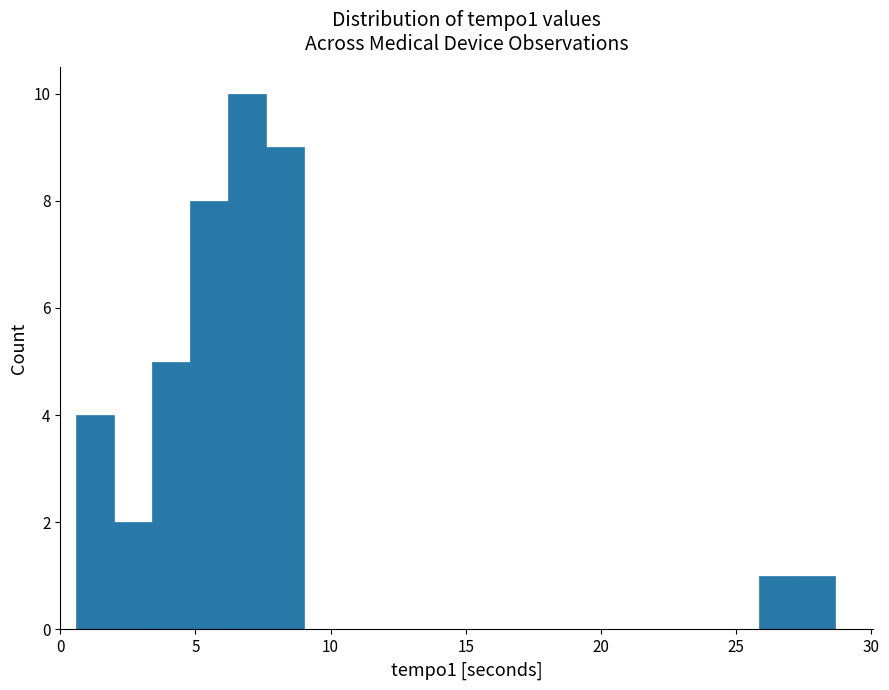

Around what value on the x-axis is the tallest bar? Give the approximate position of its centre, as read against the axis.

7.0